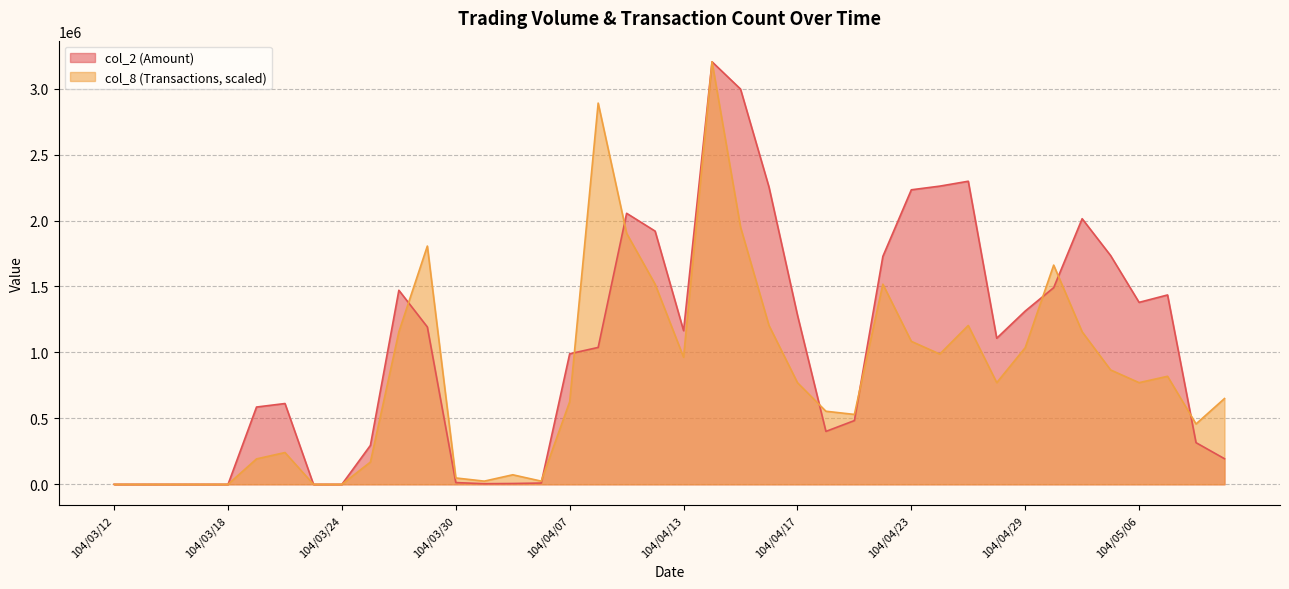

How many categories are shown in the chart?

40